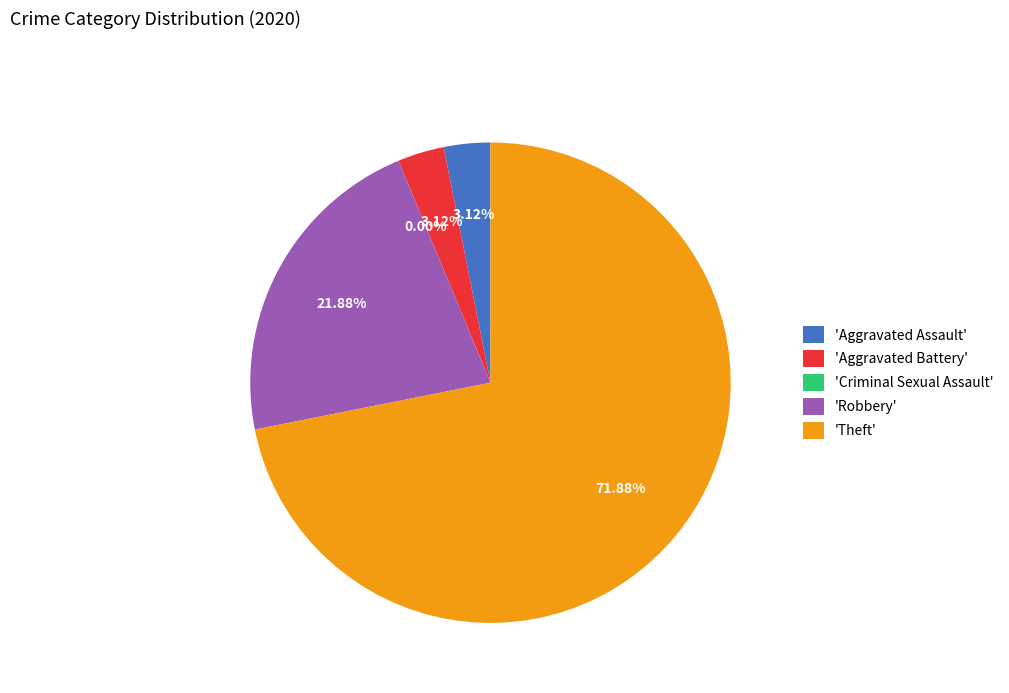

What is the smallest slice in the pie chart?

Criminal Sexual Assault